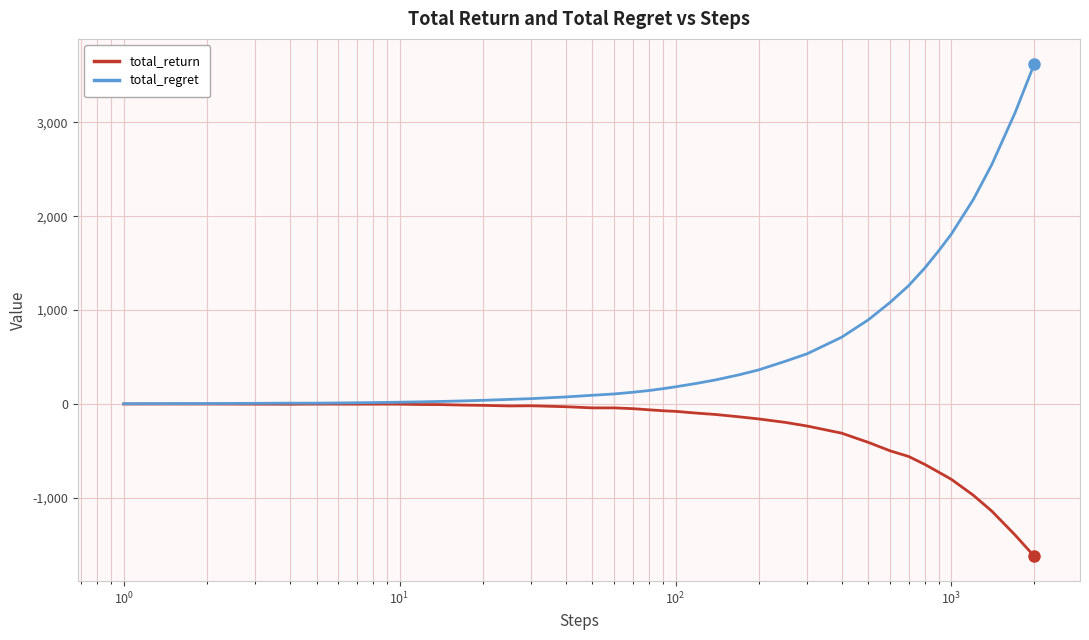

Which series has the largest total across all categories?

total_regret